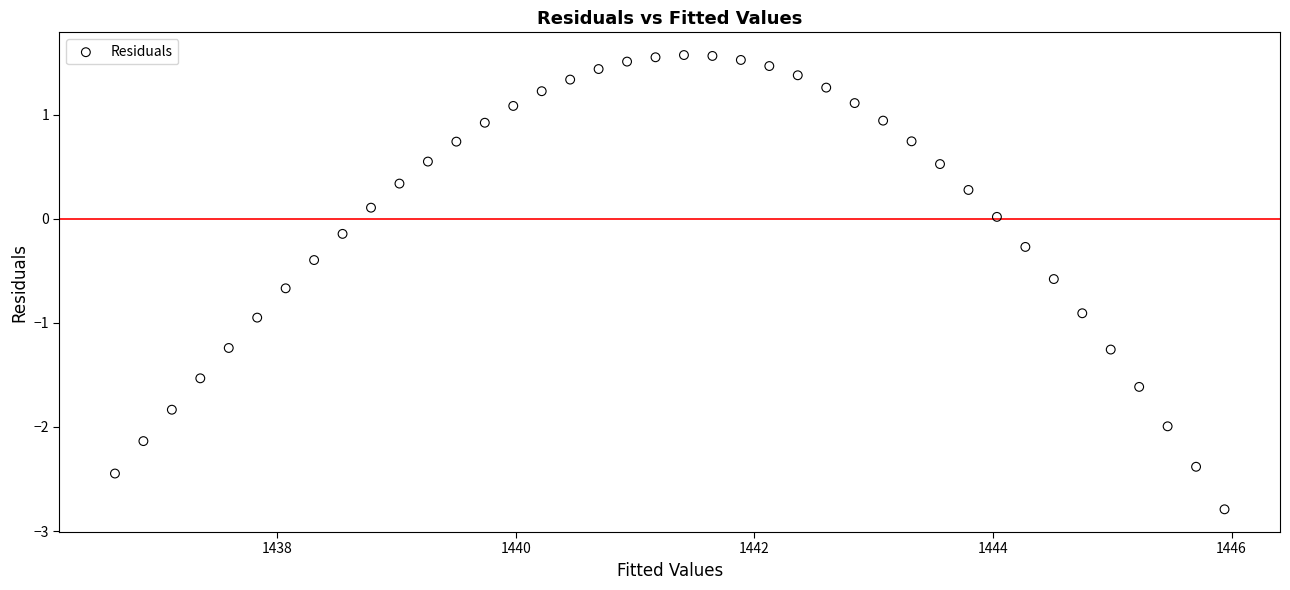

What is the range of X values (max minus min)?

9.3